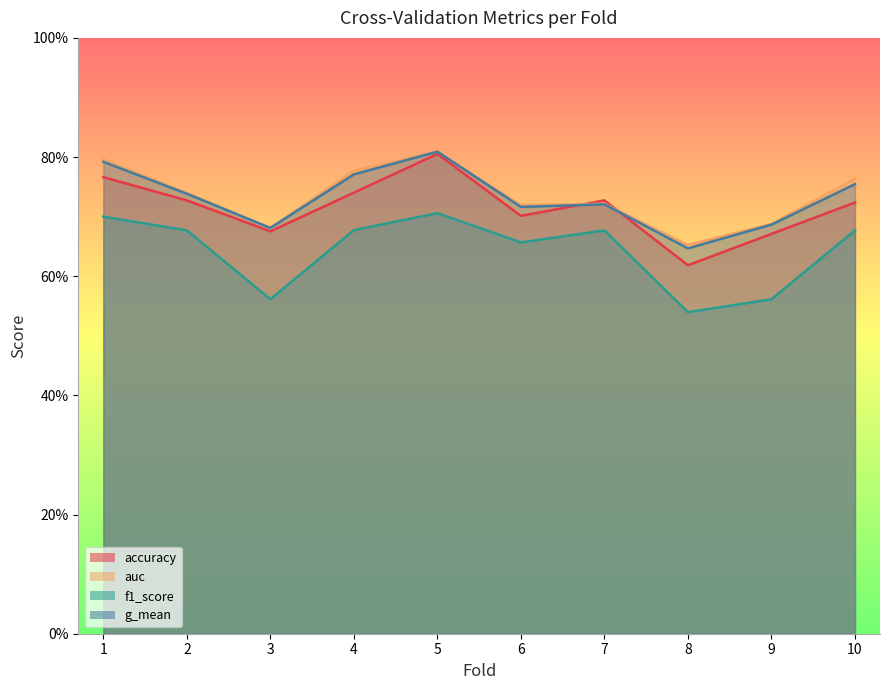

What value does the g_mean series have at 5?

0.8